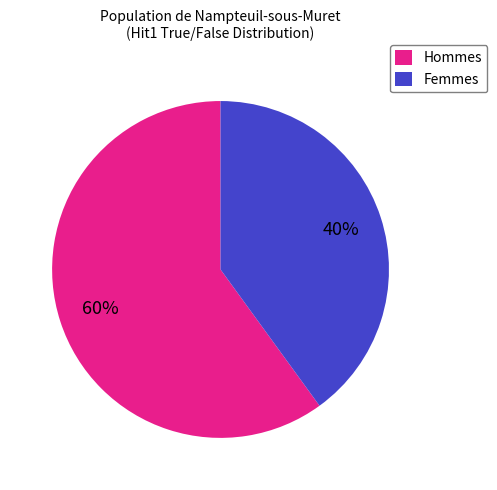

Count the number of slices in the pie.

2